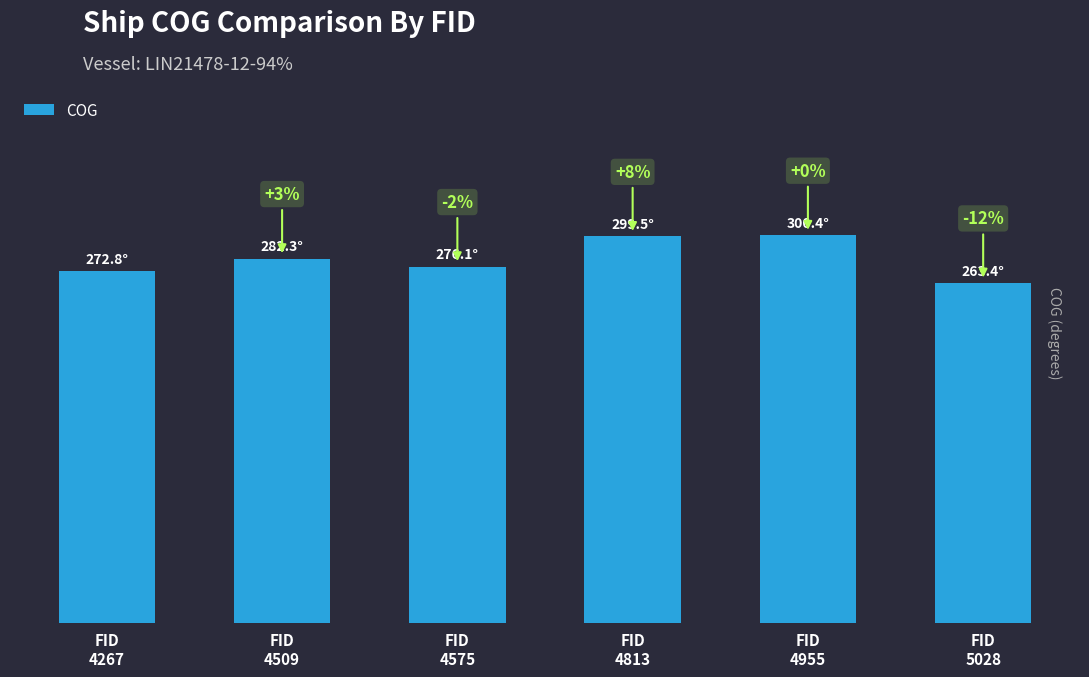

Does the chart contain stacked bars?

No